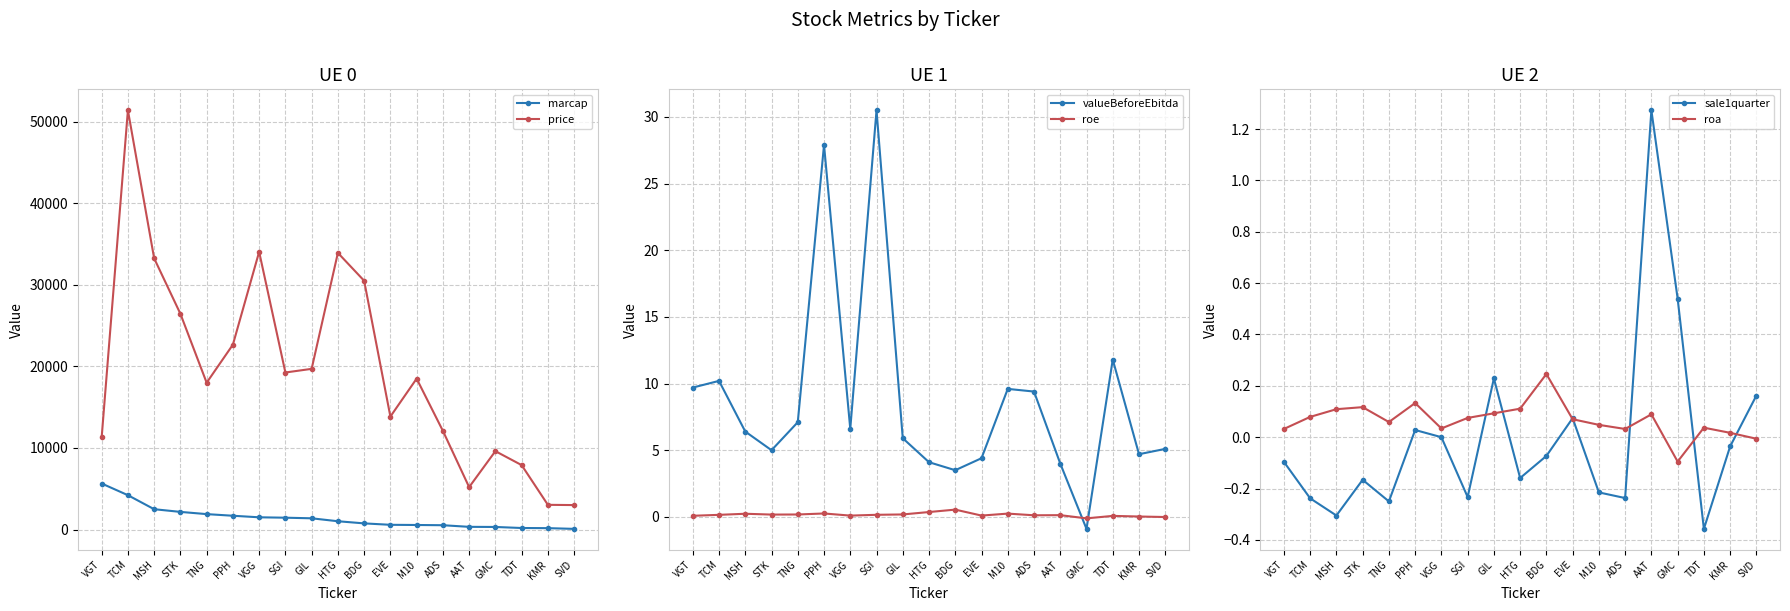

Reading left to right, extract all data points from this chart.

marcap: 5645.0	4212.0	2494.0	2164.0	1892.0	1692.0	1501.0	1453.0	1379.0	1018.0	756.0	581.0	559.0	530.0	332.0	317.0	189.0	172.0	83.0
price: 11290.0	51400.0	33250.0	26450.0	18000.0	22666.0	34044.0	19252.0	19700.0	33916.0	30500.0	13850.0	18500.0	12100.0	5200.0	9610.0	7900.0	3030.0	3000.0
valueBeforeEbitda: 9.7	10.2	6.4	5.0	7.1	27.9	6.6	30.5	5.9	4.1	3.5	4.4	9.6	9.4	4.0	-0.9	11.8	4.7	5.1
roe: 0.1	0.2	0.2	0.2	0.2	0.3	0.1	0.2	0.2	0.4	0.5	0.1	0.2	0.1	0.1	-0.1	0.1	0.0	-0.0
sale1quarter: -0.1	-0.2	-0.3	-0.2	-0.2	0.0	0.0	-0.2	0.2	-0.2	-0.1	0.1	-0.2	-0.2	1.3	0.5	-0.4	-0.0	0.2
roa: 0.0	0.1	0.1	0.1	0.1	0.1	0.0	0.1	0.1	0.1	0.2	0.1	0.0	0.0	0.1	-0.1	0.0	0.0	-0.0